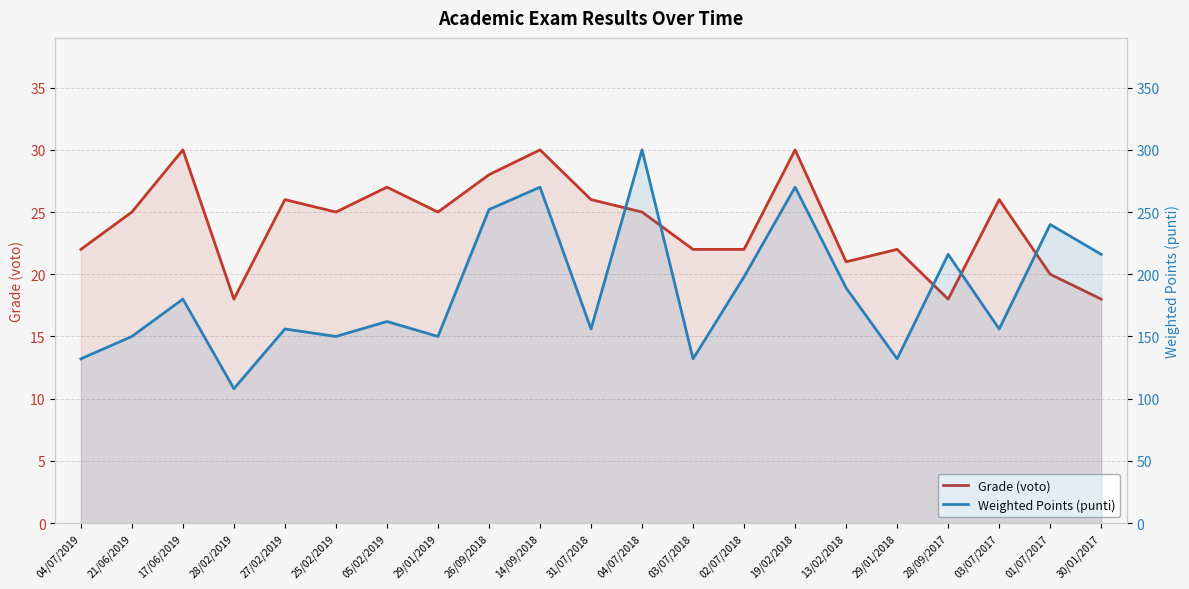

At which label is Weighted Points (punti) closest to 204?

02/07/2018